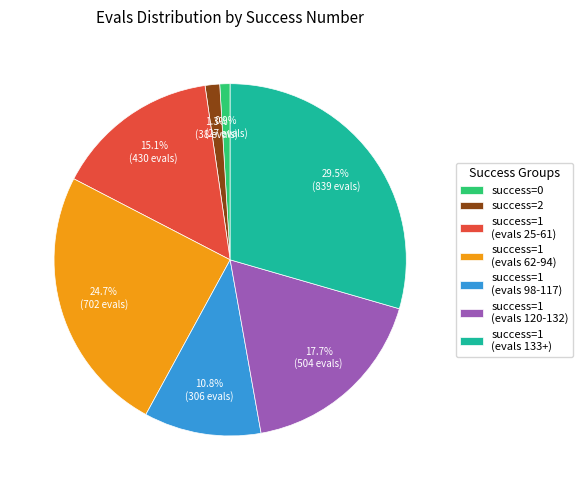

How many slices are in this pie chart?

7